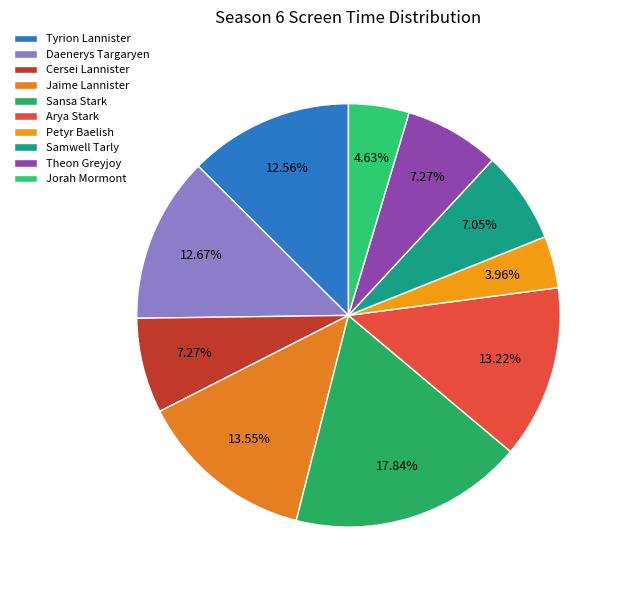

To the nearest percent, what is the difference between the Jorah Mormont and Arya Stark slice percentages?

9%